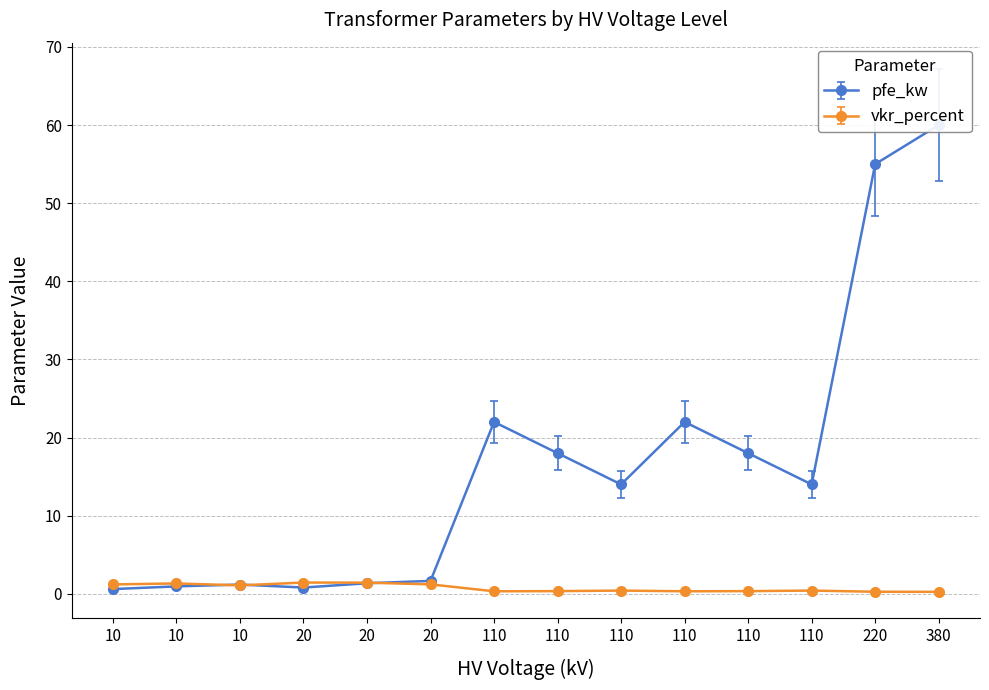

True or false: vkr_percent and pfe_kw intersect in this chart.

True